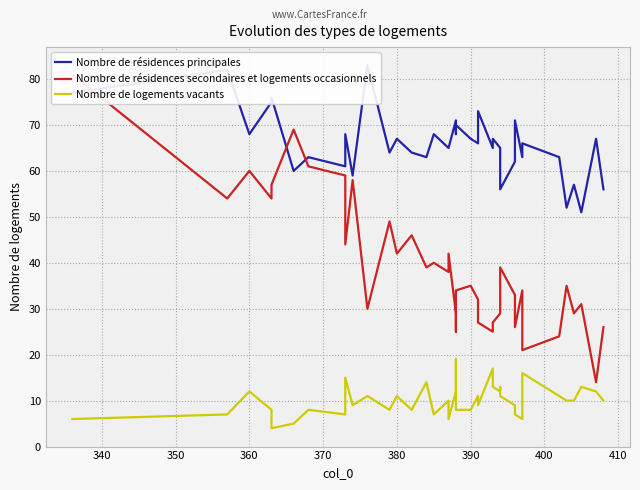

Reading right to left, what are all the values shown in this chart?

Nombre de résidences principales: 56	67	51	57	52	63	66	66	63	71	62	56	64	65	67	65	73	66	67	70	68	71	65	65	68	63	64	67	64	83	59	68	61	63	60	76	75	68	82	77
Nombre de résidences secondaires et logements occasionnels: 26	14	31	29	35	24	21	23	34	26	33	39	29	29	27	25	27	32	35	34	25	29	42	38	40	39	46	42	49	30	58	44	59	61	69	57	54	60	54	81
Nombre de logements vacants: 10	12	13	10	10	11	16	14	6	7	9	11	13	12	13	17	9	11	8	8	19	12	6	10	7	14	8	11	8	11	9	15	7	8	5	4	8	12	7	6